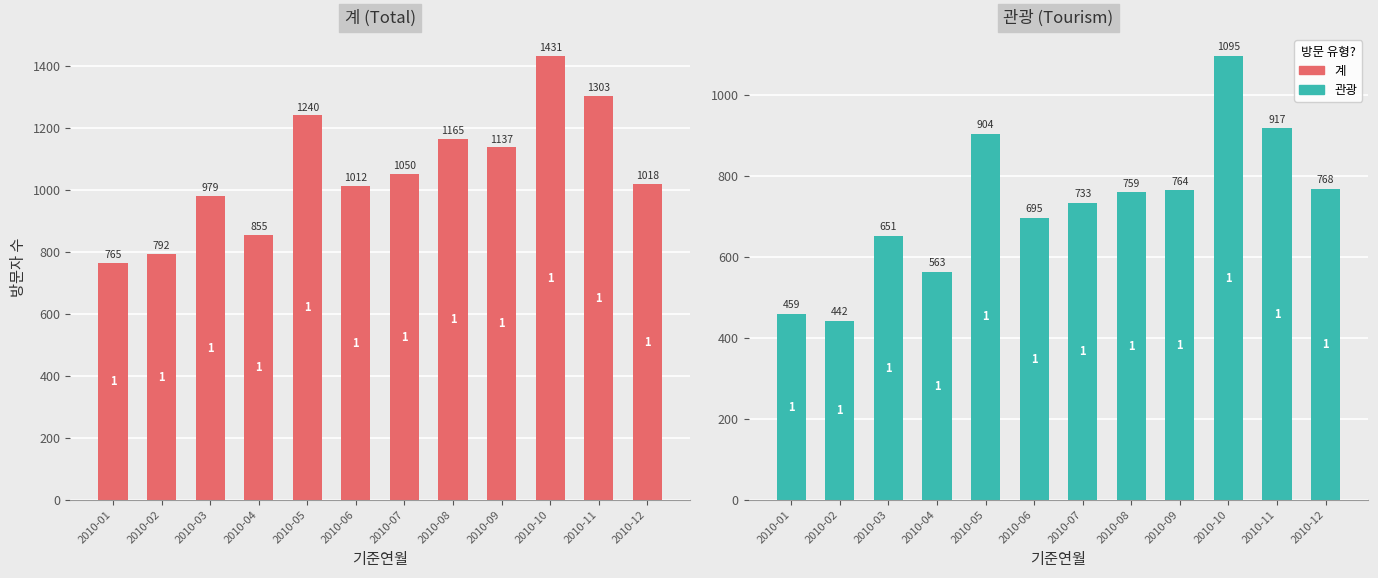

How many bars are there in total?

24